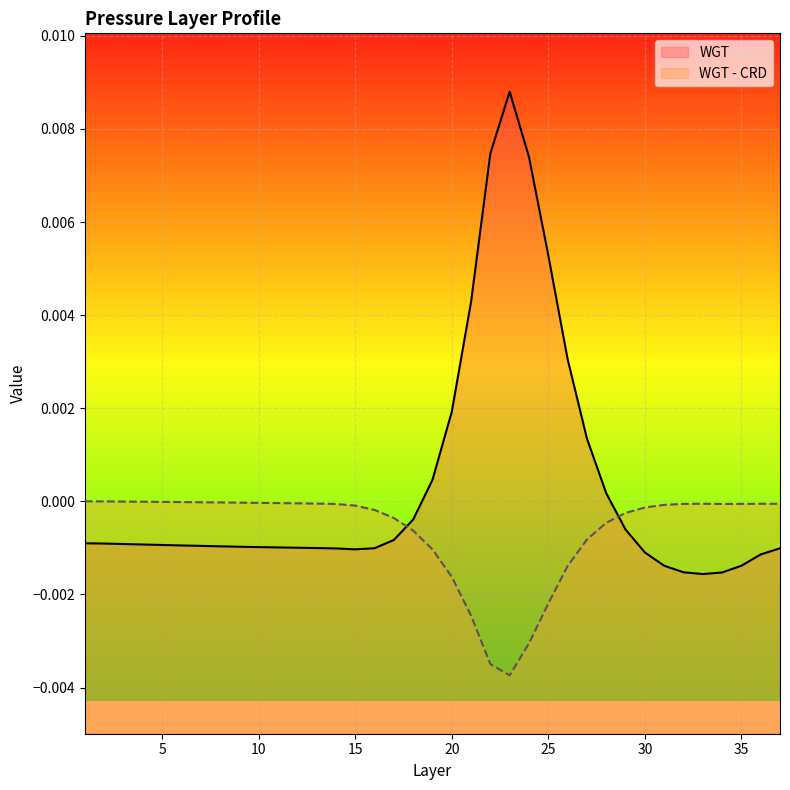

How many categories are shown in the chart?

37